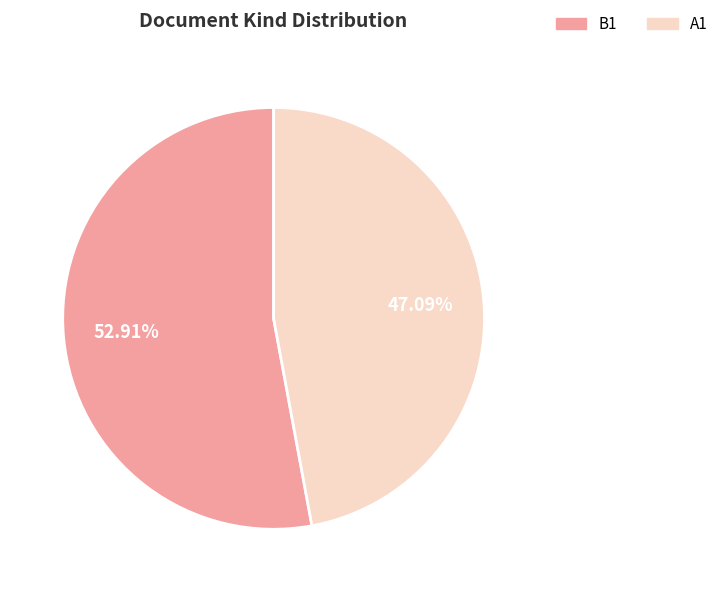

How many slices are in this pie chart?

2